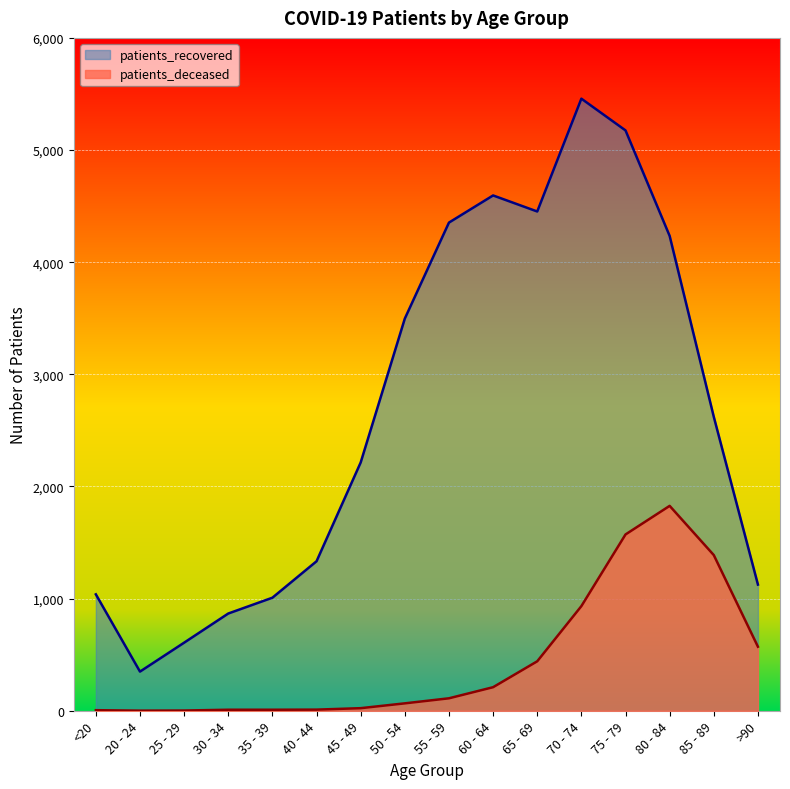

Rank the series at 30 - 34 from highest to lowest value.

patients_recovered, patients_deceased